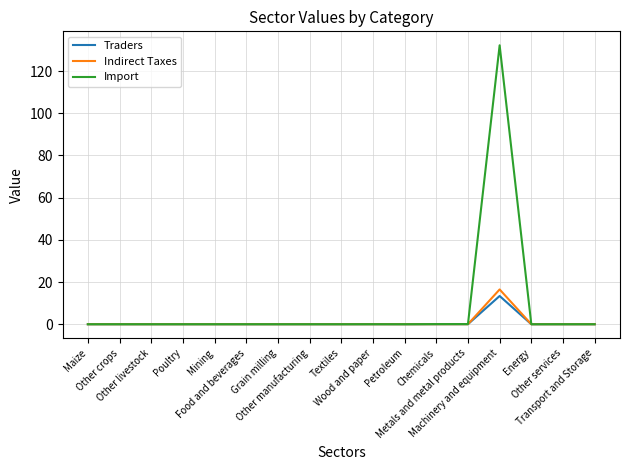

Which series has the widest spread of values?

Import